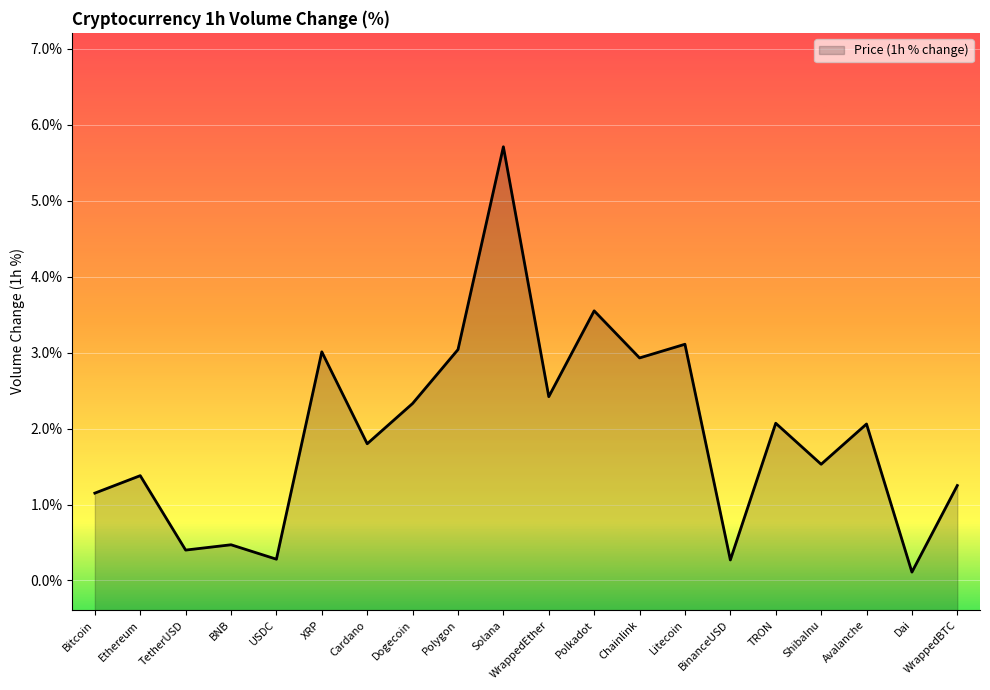

What is the maximum value shown in the chart?

5.7